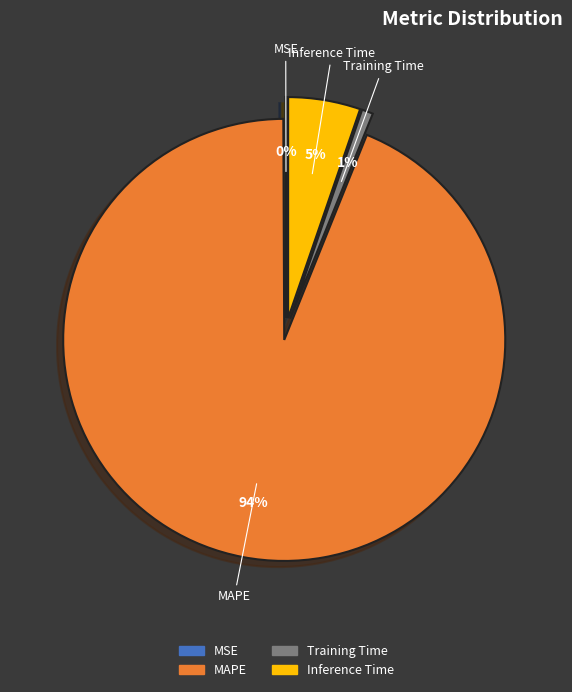

Between MAPE and Training Time, which is larger?

MAPE